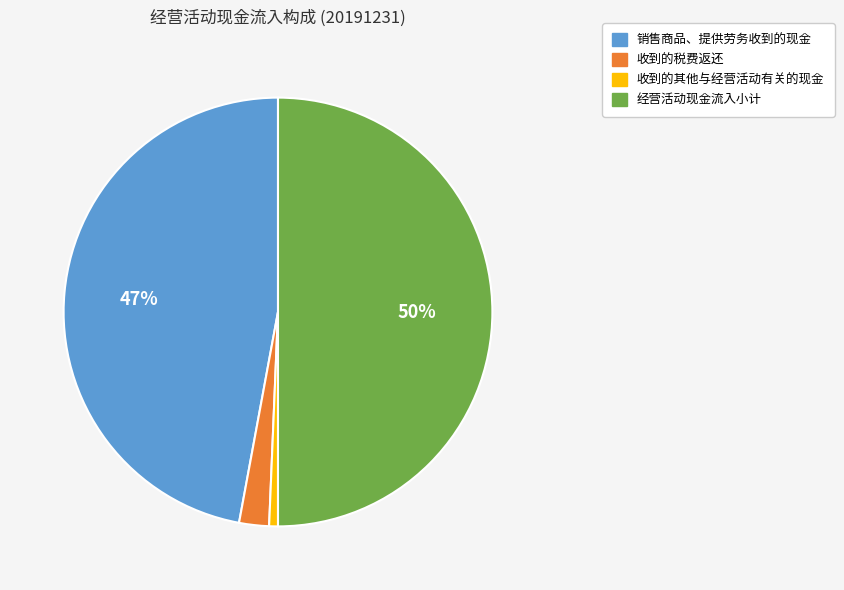

To the nearest percent, what portion does 收到的其他与经营活动有关的现金 represent?

1%